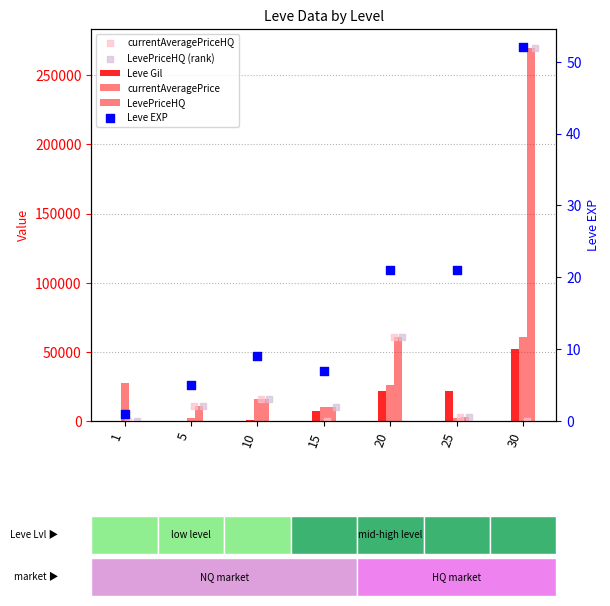

Which series contains the highest Y value?

LevePriceHQ